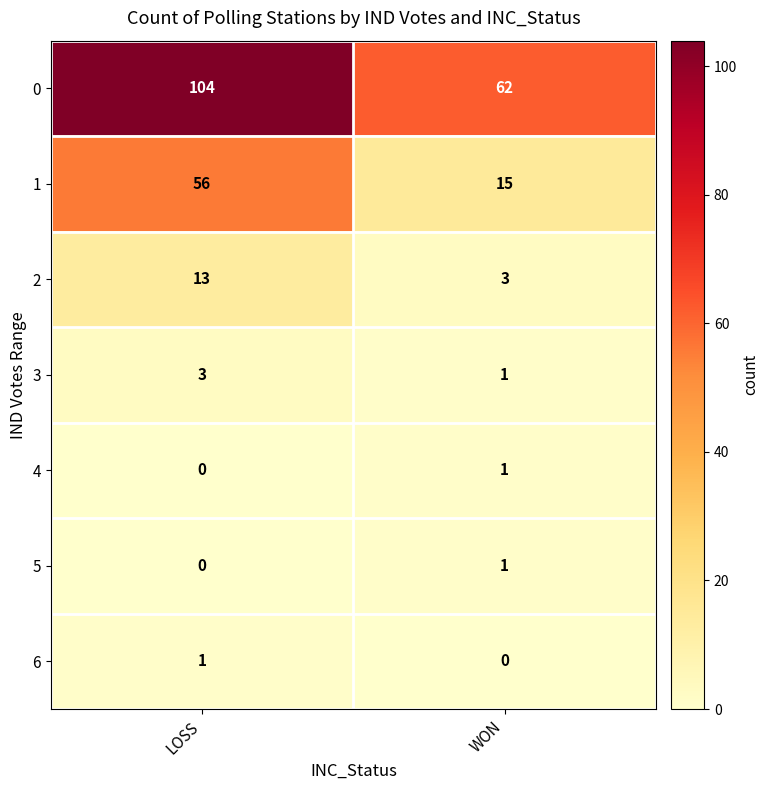

Which series has the widest spread of values?

0